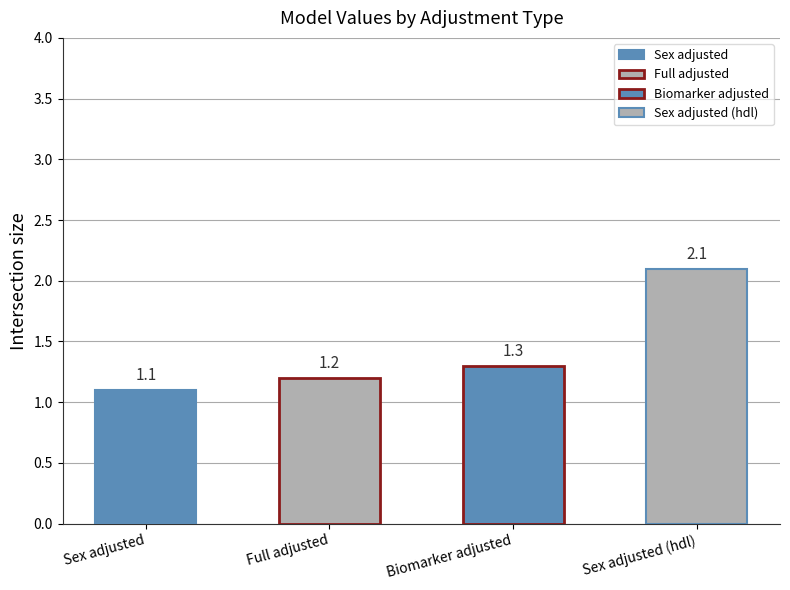

Is it true that the value at Full adjusted is 0.7?

False